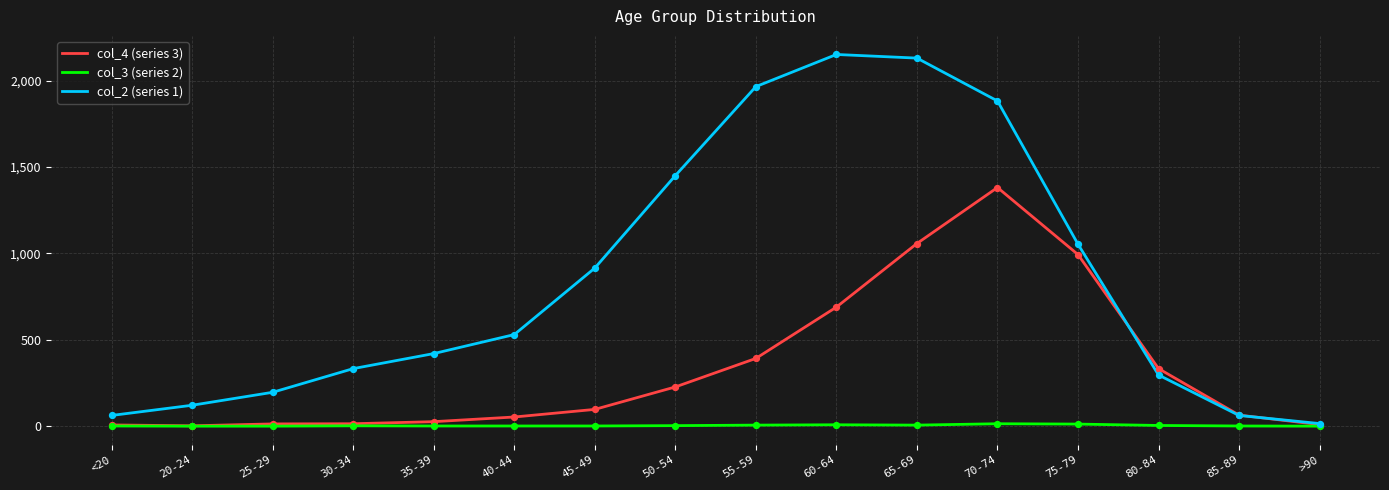

What are all the series names shown in the legend?

col_4 (series 3), col_3 (series 2), col_2 (series 1)